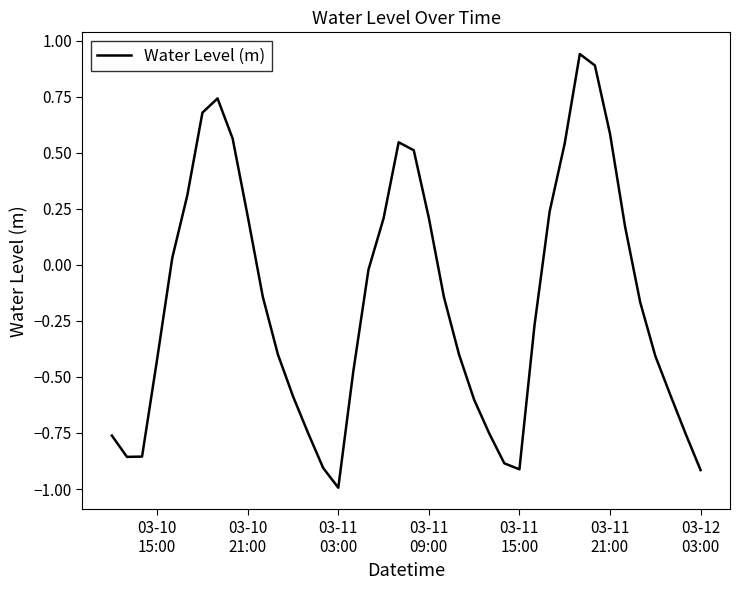

What is the smallest value displayed?

-1.0